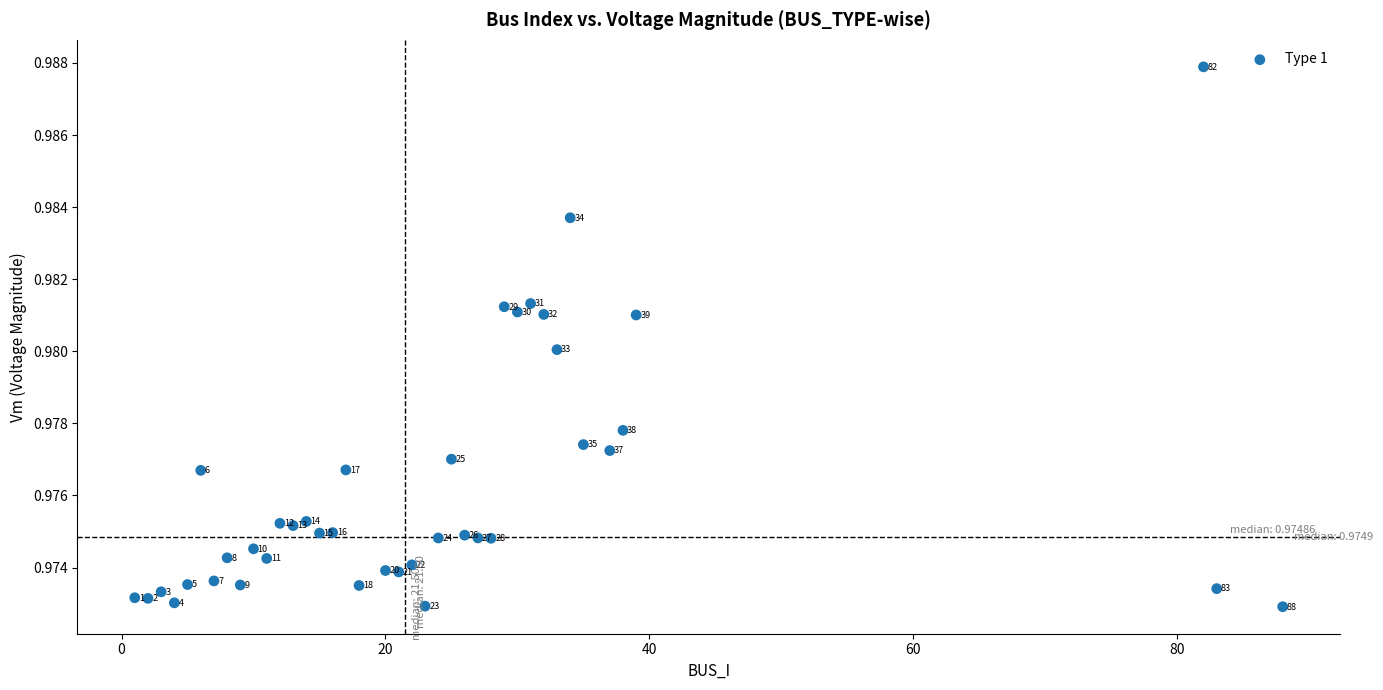

What is the range of X values (max minus min)?

87.0